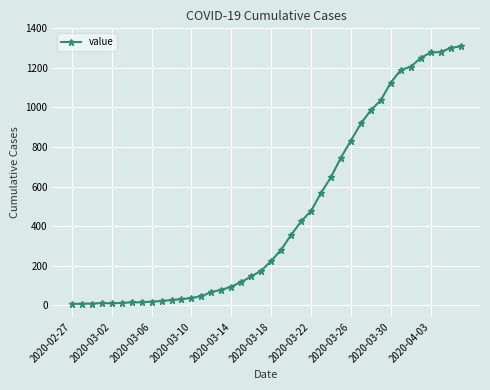

What is the maximum value shown in the chart?

1309